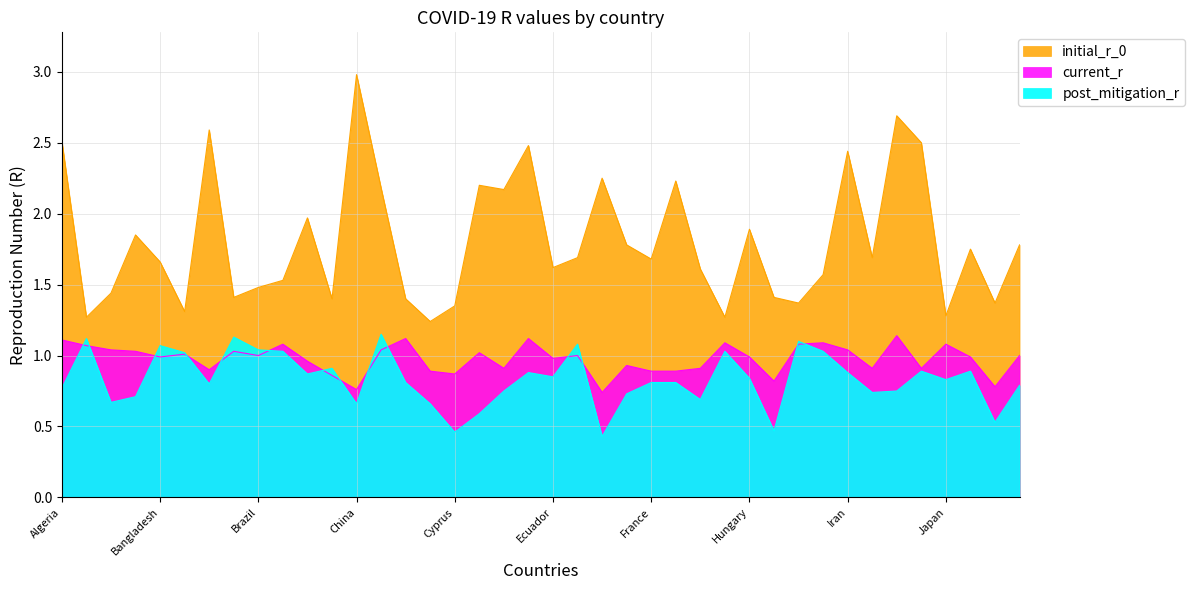

Which category has the lowest value in the post_mitigation_r series?

Estonia